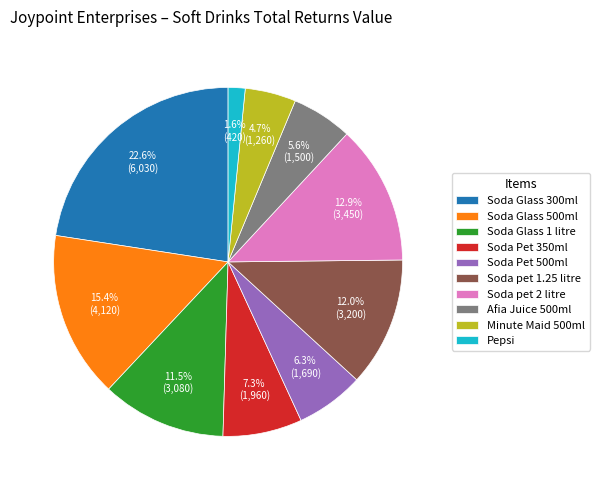

What is the smallest slice in the pie chart?

Pepsi